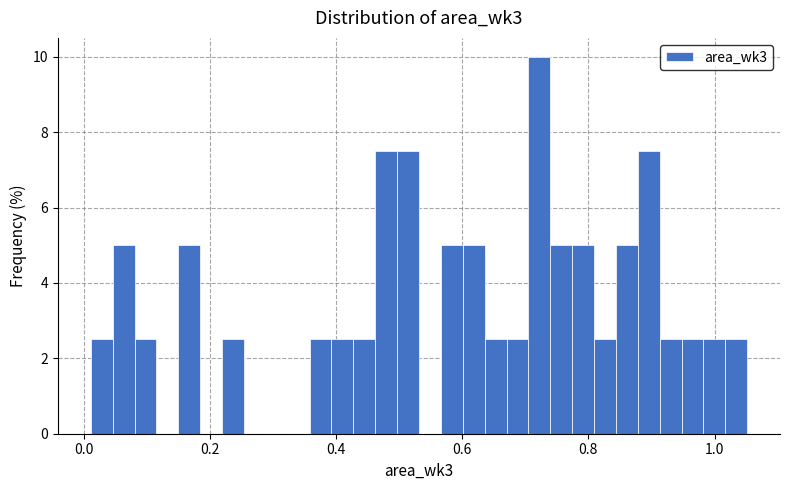

Around what value on the x-axis is the tallest bar? Give the approximate position of its centre, as read against the axis.

0.72